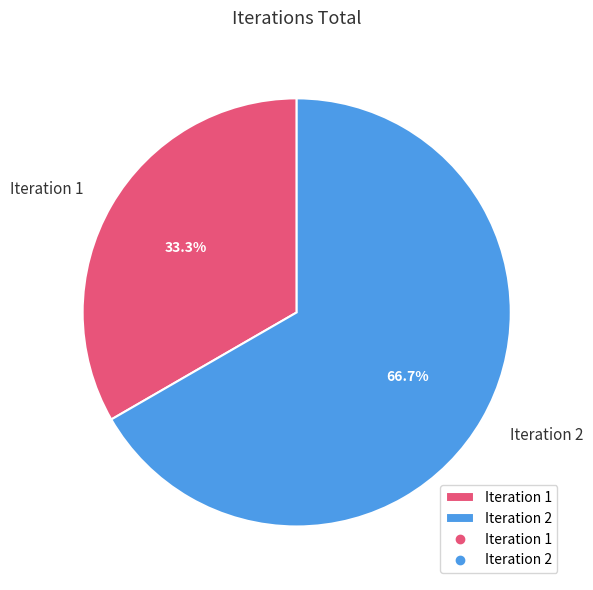

To the nearest percent, what is the difference between the largest and smallest slice percentages?

33%